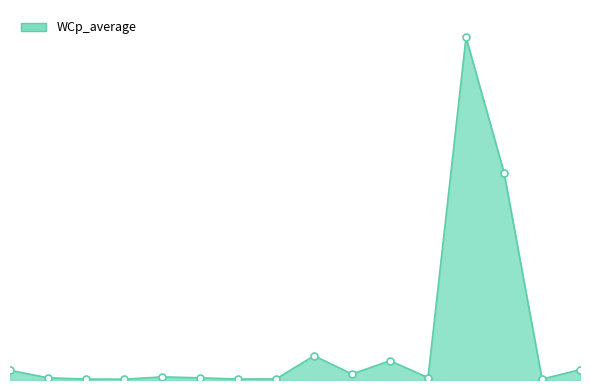

What is the sum of all values?

67.2